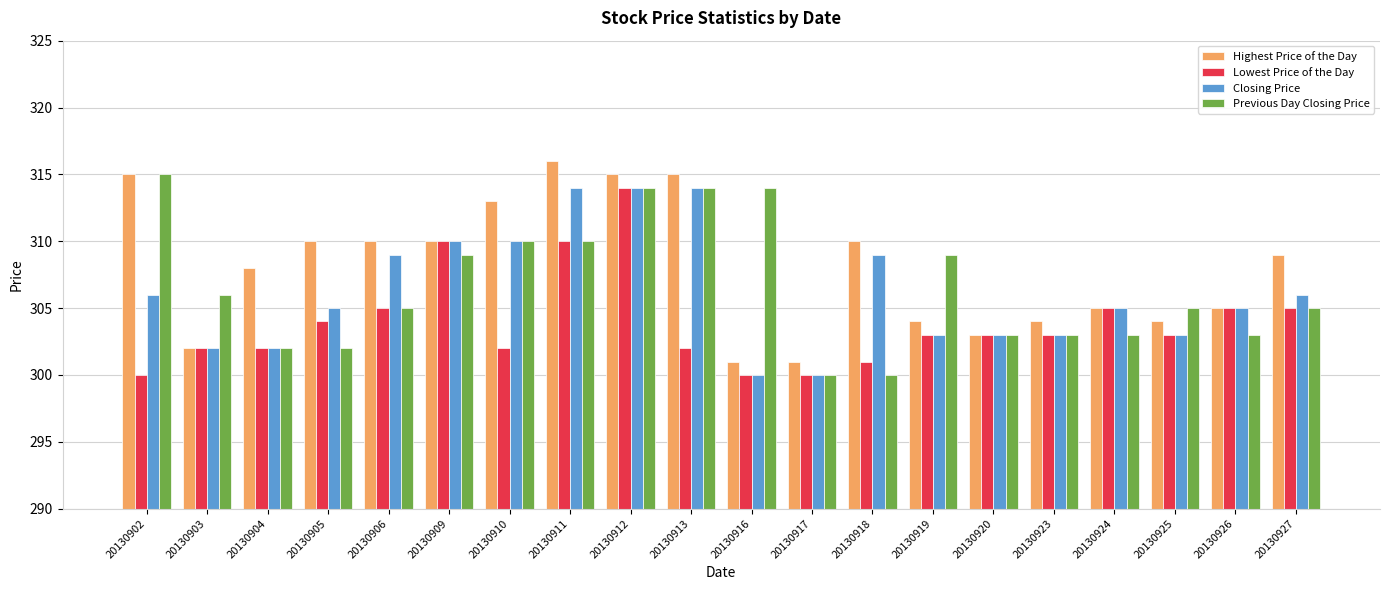

Which category has the highest value in the Highest Price of the Day series?

20130911